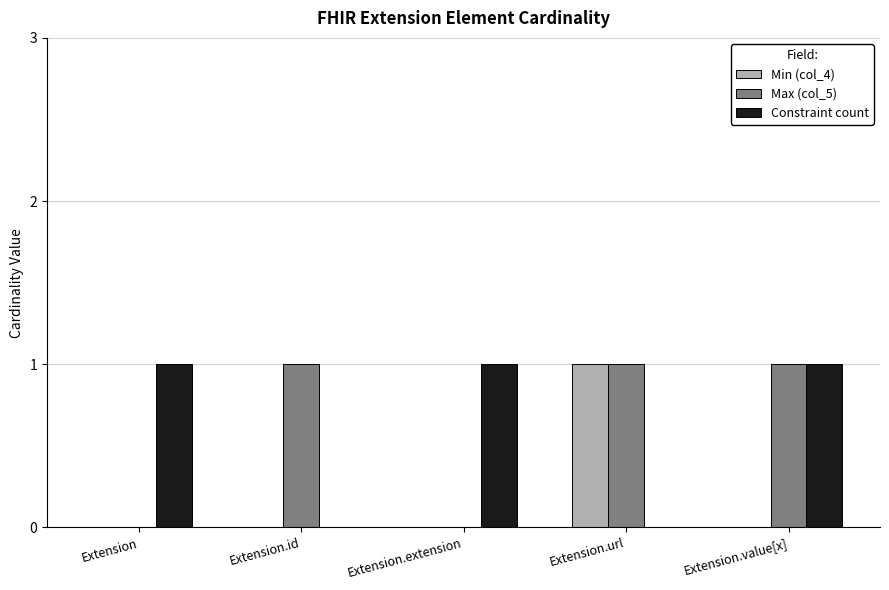

Reading right to left, list all the values displayed in this chart.

Min (col_4): 0	1	0	0	0
Max (col_5): 1	1	0	1	0
Constraint count: 1	0	1	0	1